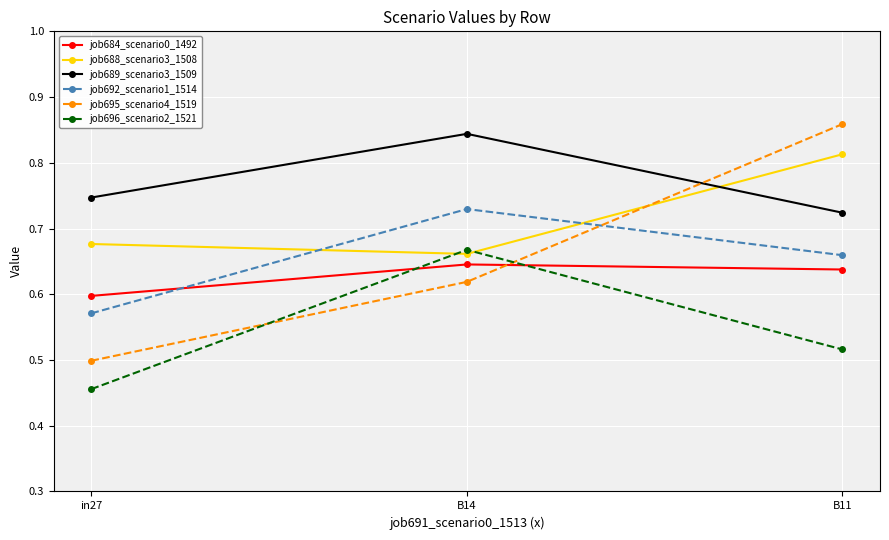

What is the total value across all series at B11?

4.2